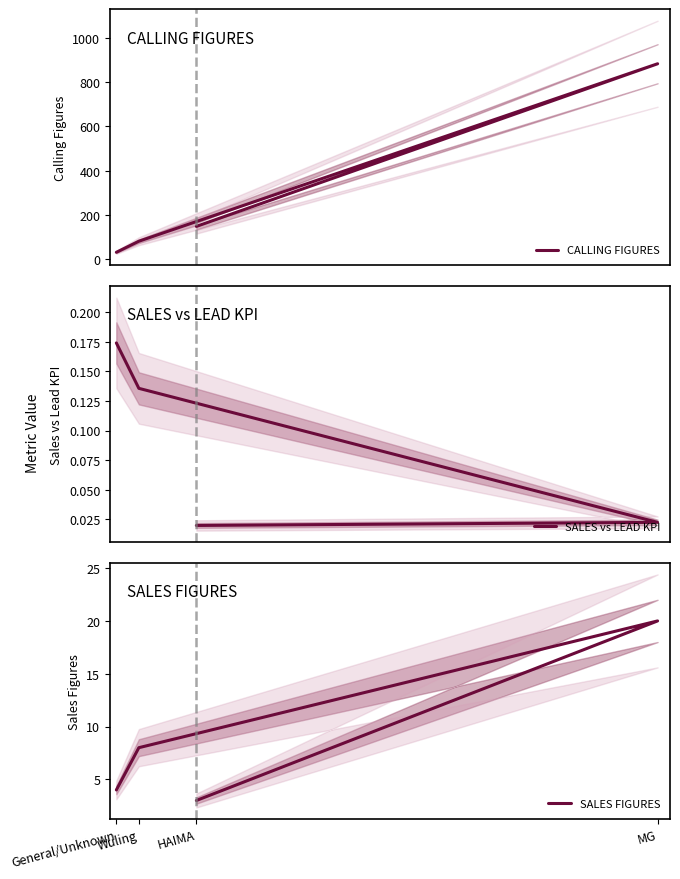

What is the difference between the highest and lowest values at Wuling?

80.9